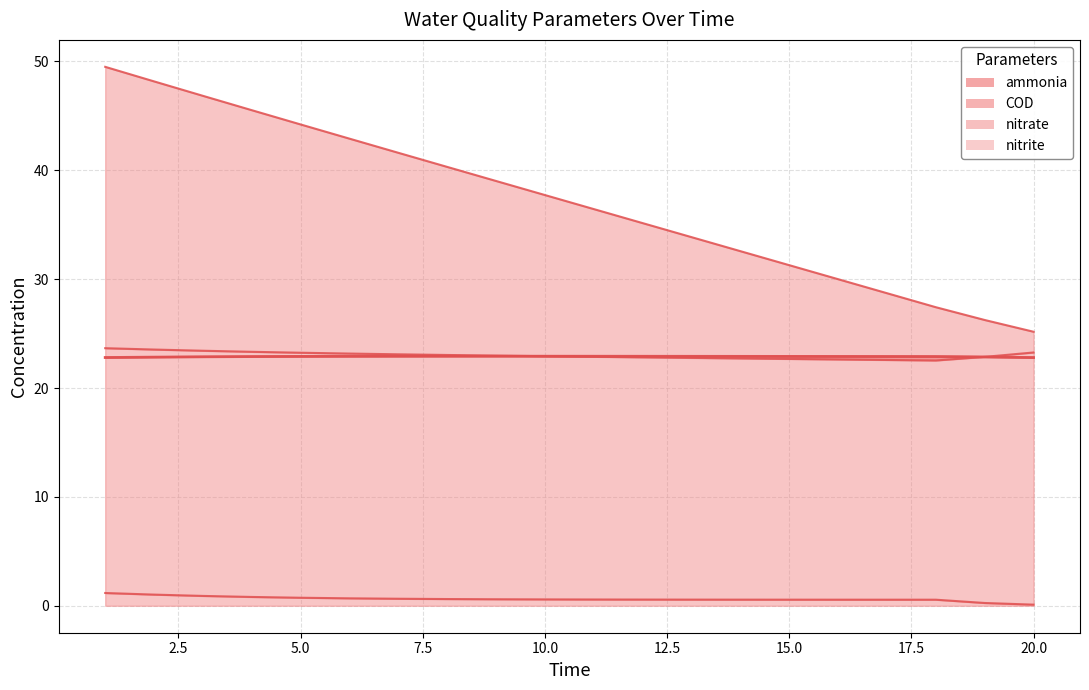

True or false: COD_line and median [nitrate] cross at least once.

False